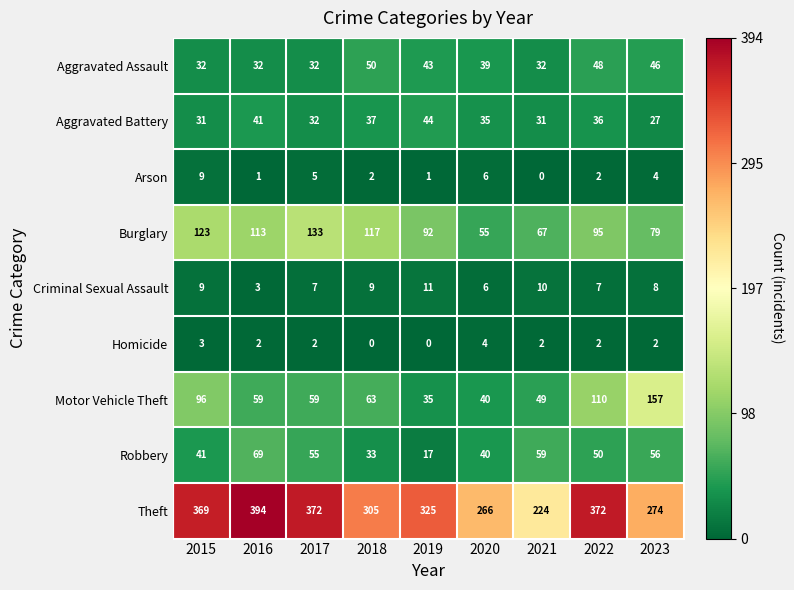

What is the minimum value for Motor Vehicle Theft?

35